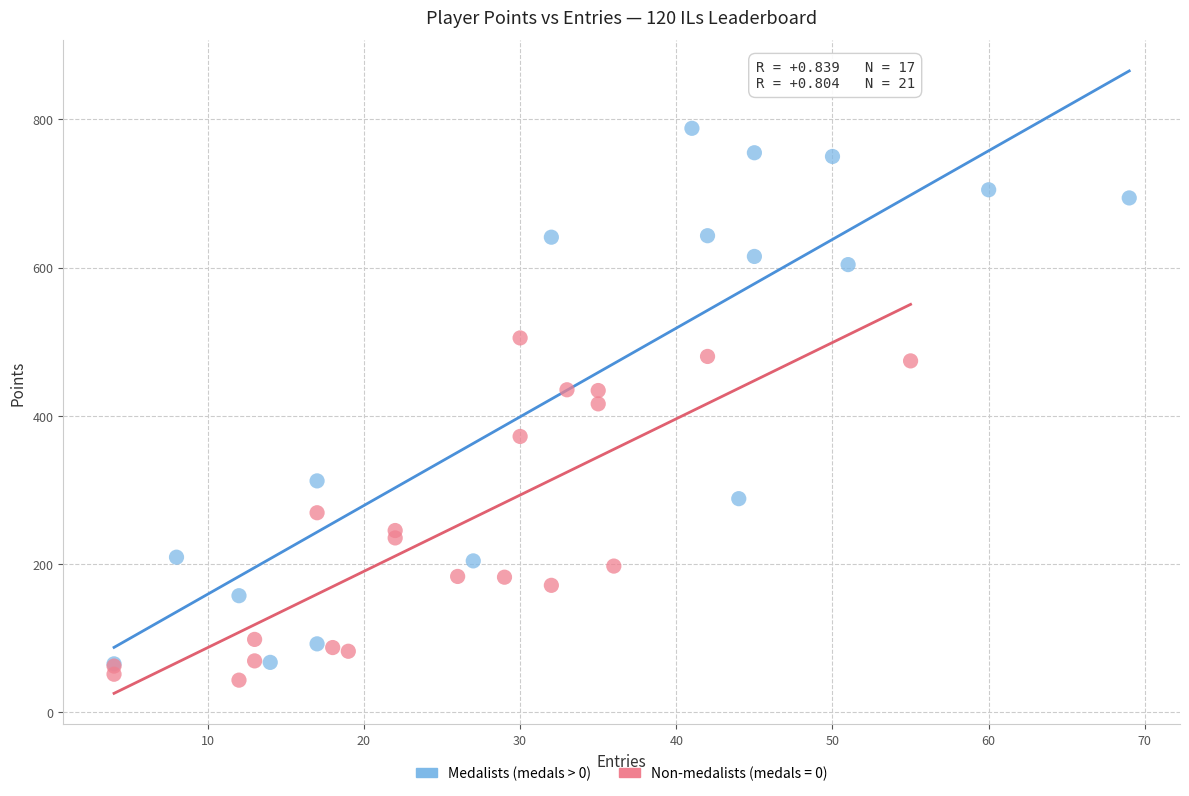

Which series has the widest spread of Y values?

Medalists (medals > 0)